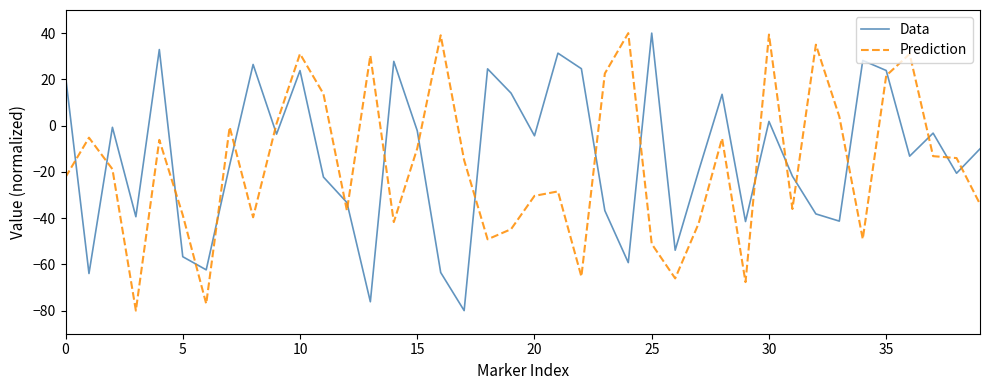

What is the difference between the maximum and minimum values in the Prediction series?

120.0